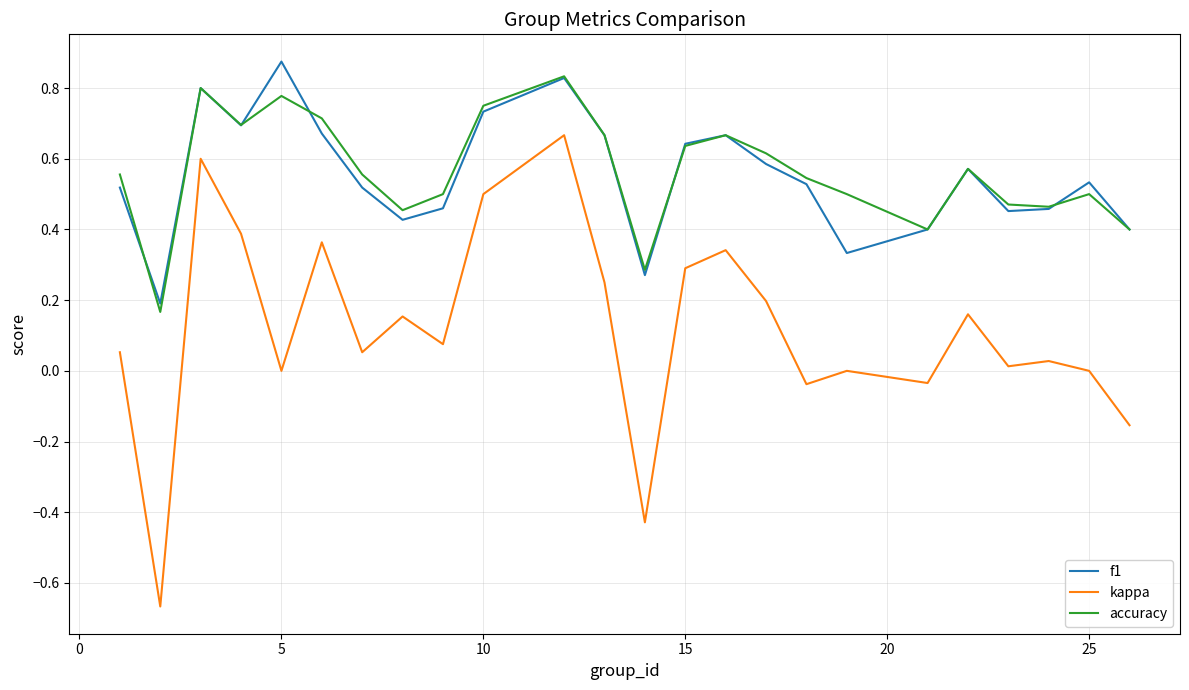

Which series has the widest spread of values?

kappa